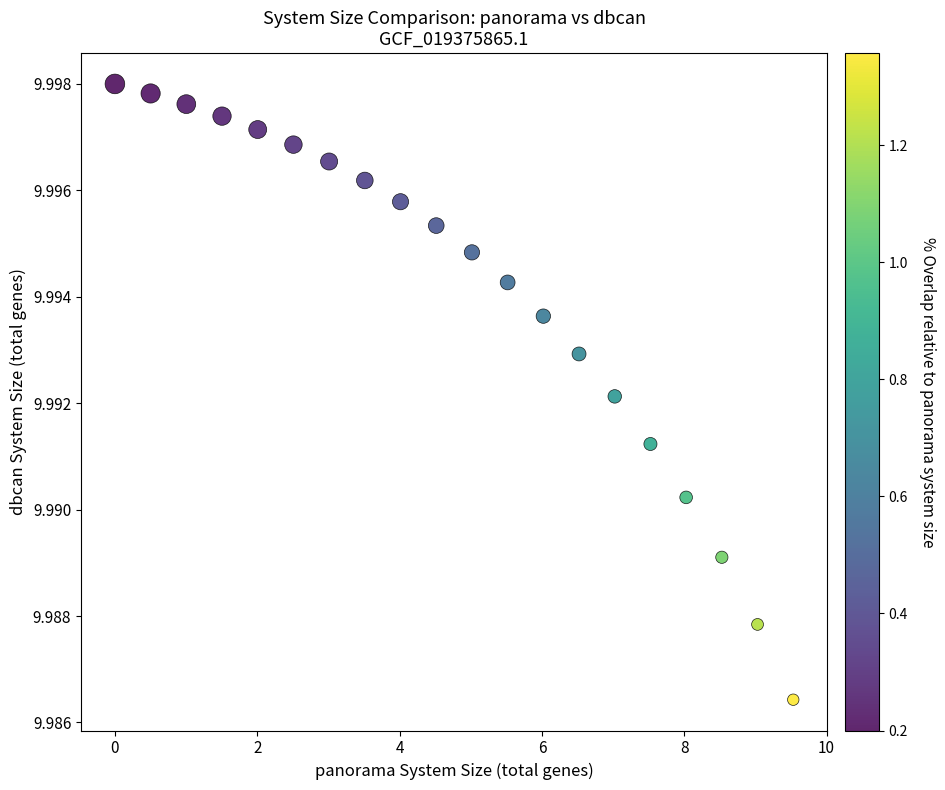

What is the range of X values (max minus min)?

9.5